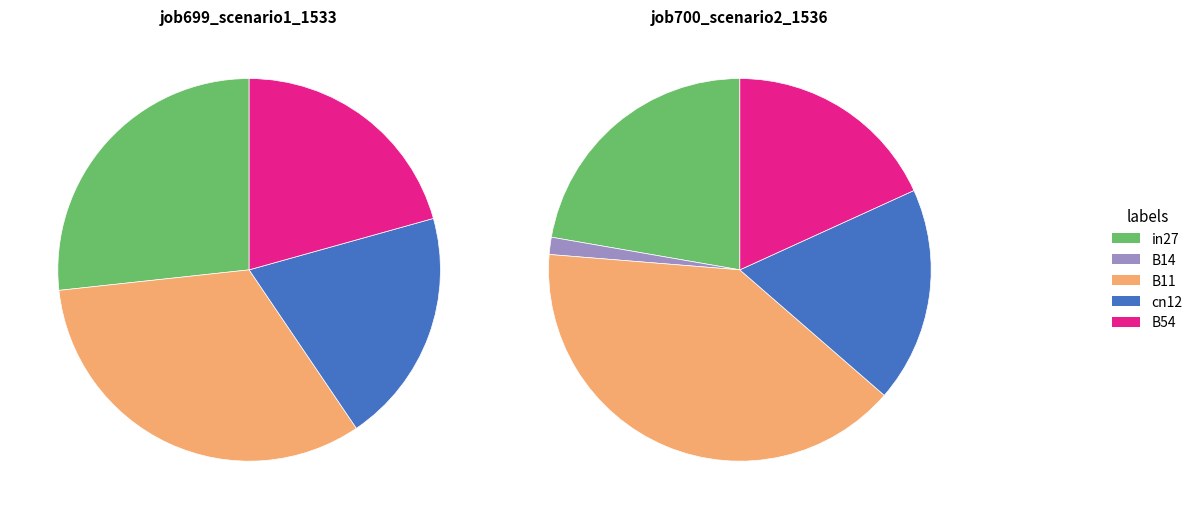

Is there any slice that represents more than half of the pie?

No